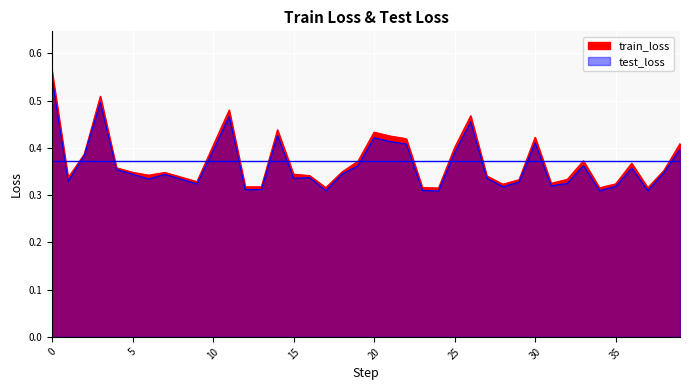

Reading left to right, transcribe all the data shown in this chart.

train_loss: 0.6	0.3	0.4	0.5	0.4	0.3	0.3	0.3	0.3	0.3	0.4	0.5	0.3	0.3	0.4	0.3	0.3	0.3	0.3	0.4	0.4	0.4	0.4	0.3	0.3	0.4	0.5	0.3	0.3	0.3	0.4	0.3	0.3	0.4	0.3	0.3	0.4	0.3	0.4	0.4
test_loss: 0.5	0.3	0.4	0.5	0.4	0.3	0.3	0.3	0.3	0.3	0.4	0.5	0.3	0.3	0.4	0.3	0.3	0.3	0.3	0.4	0.4	0.4	0.4	0.3	0.3	0.4	0.5	0.3	0.3	0.3	0.4	0.3	0.3	0.4	0.3	0.3	0.4	0.3	0.3	0.4